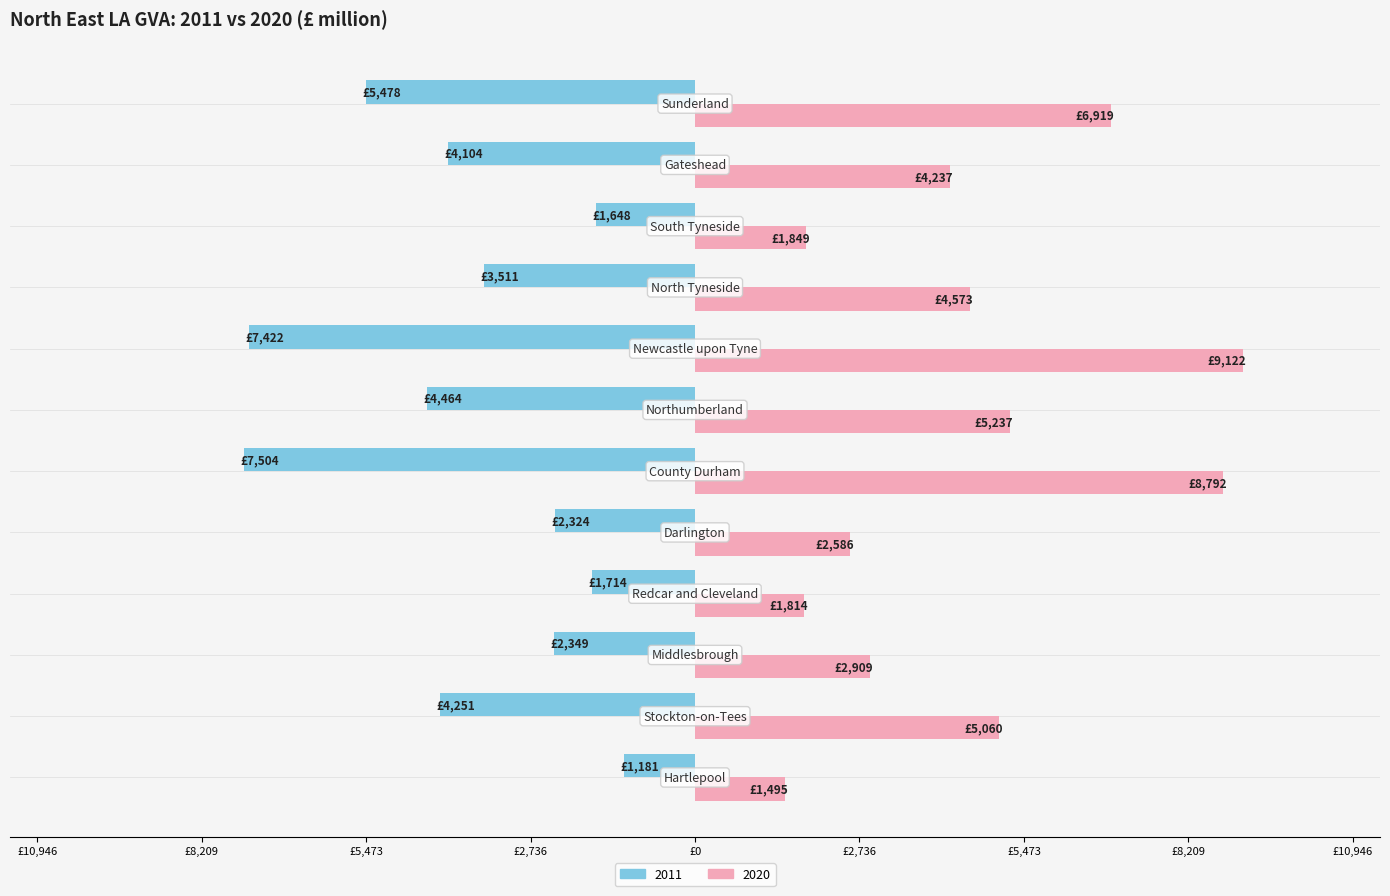

What are all the series names shown in the legend?

2011, 2020